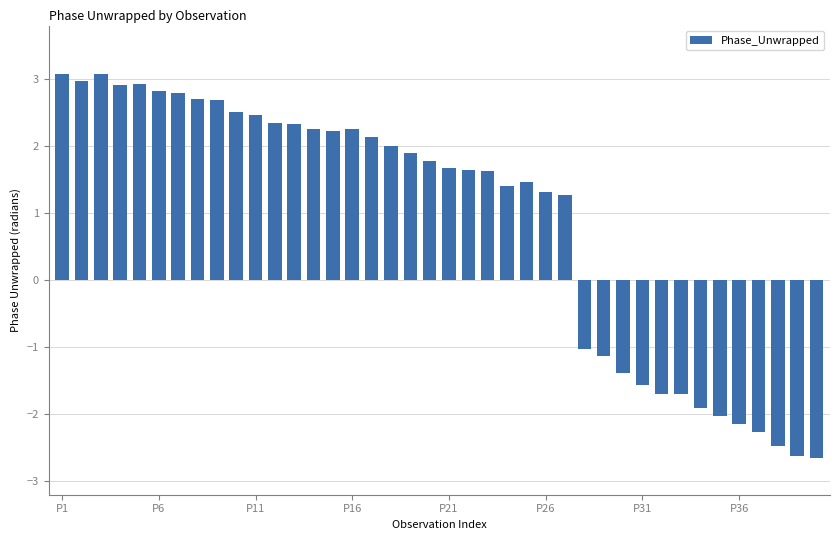

What is the difference between the maximum and minimum values?

5.7